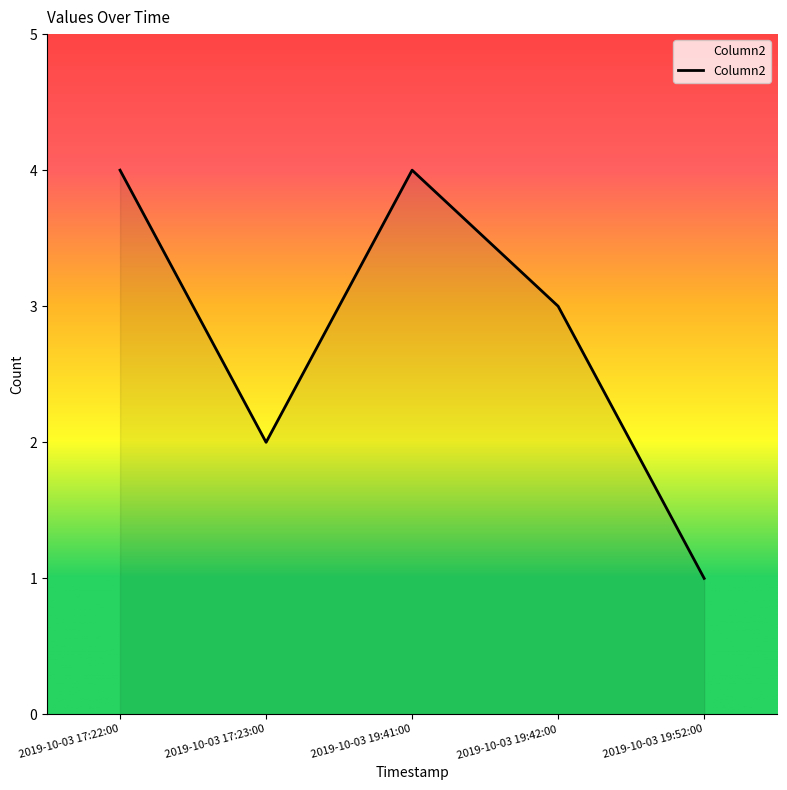

Count the number of categories in the chart.

5